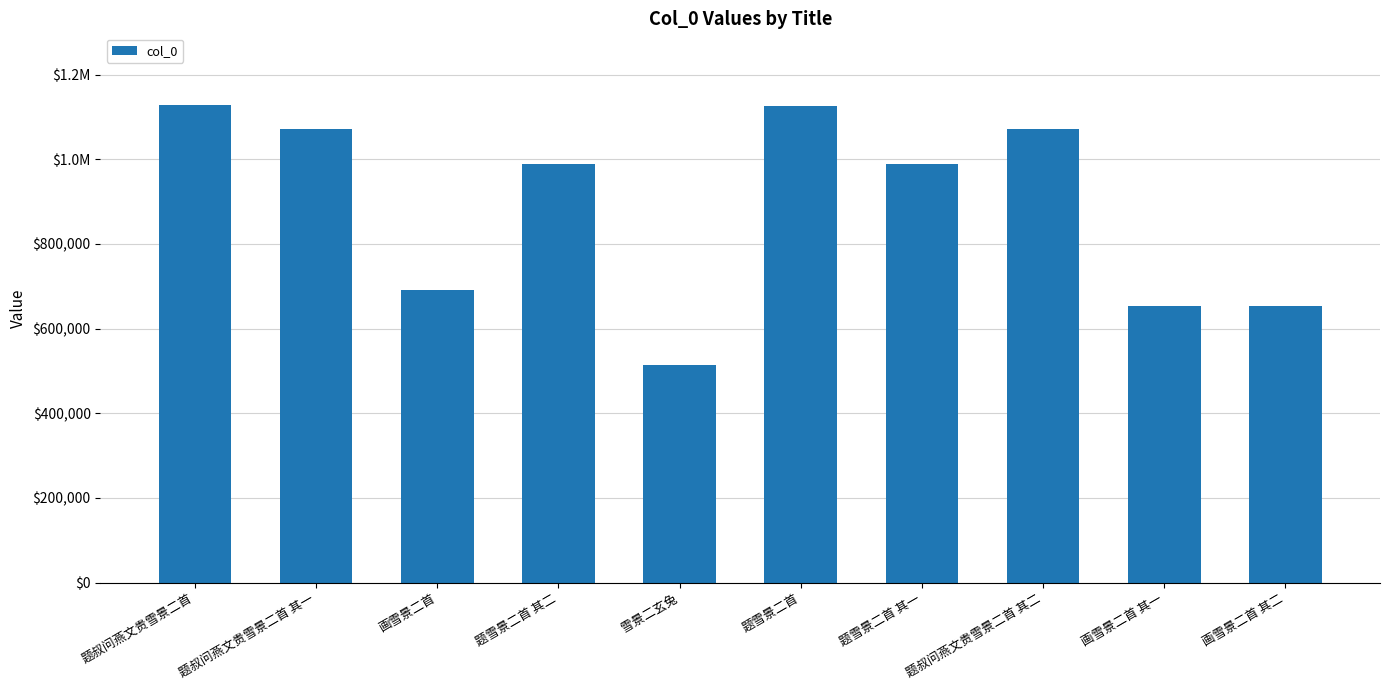

Does the chart contain any negative values?

No